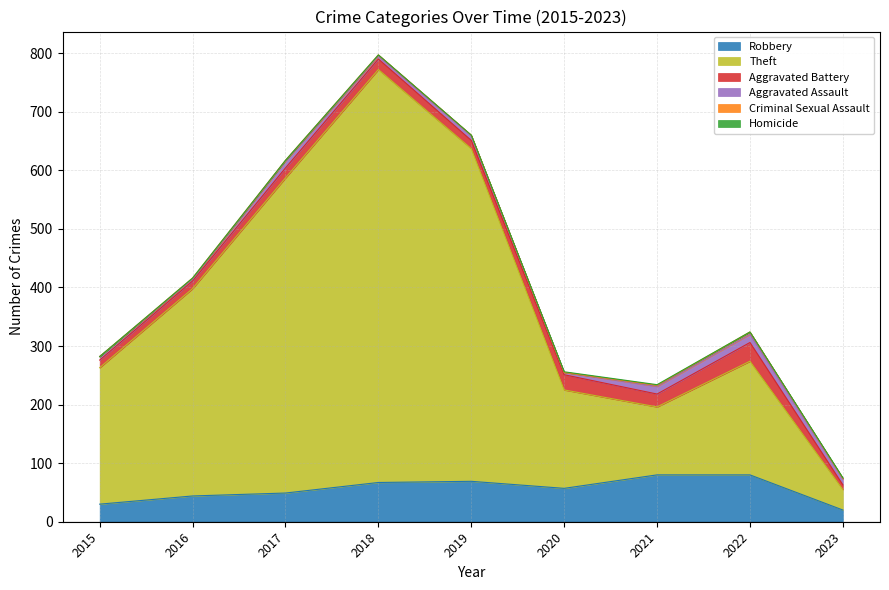

Between 2020 and 2016, which is larger?

2020